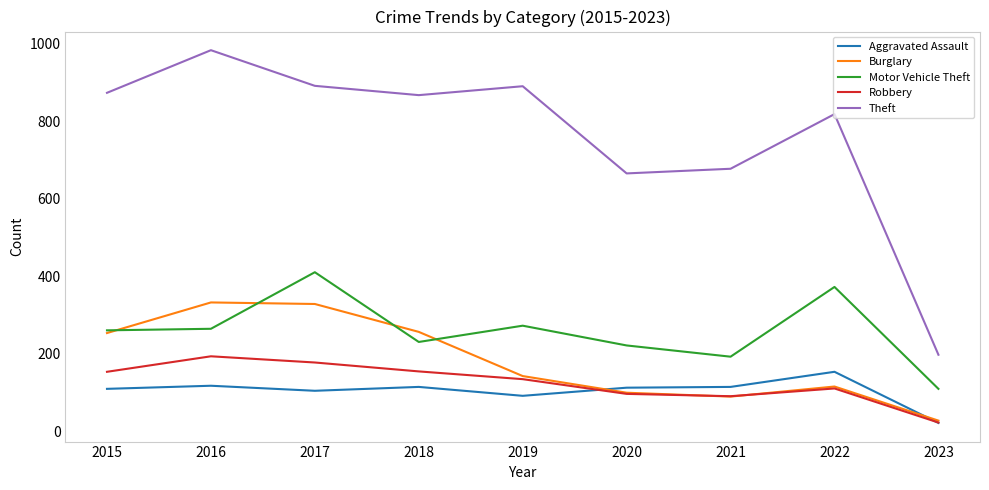

Between 2017 and 2019, which series saw the biggest shift?

Burglary